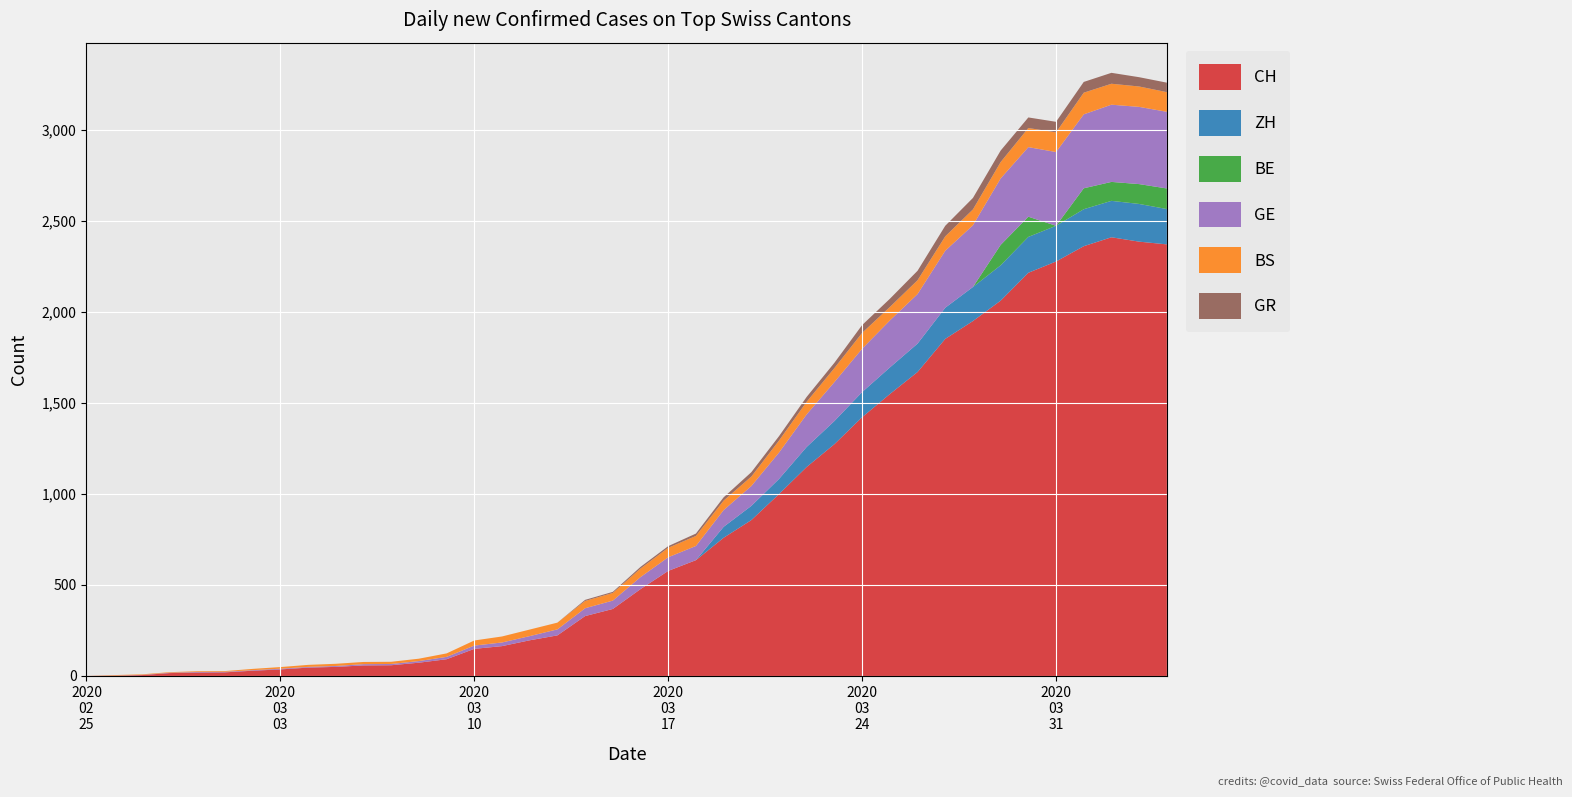

Reading left to right, transcribe all the data shown in this chart.

CH: 0=0	1=1	2=5	3=16	4=19	5=20	6=29	7=36	8=46	9=50	10=58	11=59	12=73	13=92	14=149	15=164	16=196	17=223	18=329	19=368	20=477	21=577	22=636	23=759	24=856	25=999	26=1148	27=1273	28=1421	29=1548	30=1669	31=1851	32=1949	33=2061	34=2214	35=2276	36=2360	37=2409	38=2385	39=2370
ZH: 0=0	1=0	2=0	3=0	4=0	5=0	6=0	7=0	8=0	9=0	10=0	11=0	12=0	13=0	14=0	15=0	16=0	17=0	18=0	19=0	20=0	21=0	22=0	23=60	24=78	25=83	26=110	27=127	28=138	29=146	30=156	31=171	32=187	33=194	34=197	35=196	36=203	37=200	38=207	39=194
BE: 0=0	1=0	2=0	3=0	4=0	5=0	6=0	7=0	8=0	9=0	10=0	11=0	12=0	13=0	14=0	15=0	16=0	17=0	18=0	19=0	20=0	21=0	22=0	23=0	24=0	25=0	26=0	27=0	28=0	29=0	30=0	31=0	32=0	33=112	34=111	35=0	36=115	37=104	38=109	39=113
GE: 0=0	1=1	2=1	3=2	4=3	5=3	6=3	7=4	8=4	9=5	10=7	11=7	12=9	13=13	14=18	15=20	16=23	17=33	18=43	19=46	20=66	21=75	22=78	23=92	24=109	25=145	26=179	27=214	28=238	29=258	30=272	31=313	32=339	33=365	34=382	35=405	36=406	37=424	38=424	39=421
BS: 0=0	1=3	2=3	3=3	4=4	5=4	6=7	7=9	8=11	9=12	10=12	11=12	12=13	13=19	14=28	15=33	16=36	17=37	18=40	19=42	20=47	21=52	22=55	23=52	24=52	25=66	26=69	27=77	28=87	29=74	30=76	31=79	32=87	33=90	34=105	35=108	36=119	37=115	38=112	39=108
GR: 0=0	1=0	2=0	3=0	4=0	5=0	6=0	7=0	8=0	9=0	10=0	11=0	12=0	13=0	14=0	15=0	16=0	17=0	18=6	19=6	20=9	21=9	22=13	23=18	24=24	25=24	26=27	27=29	28=43	29=45	30=52	31=58	32=63	33=63	34=58	35=58	36=59	37=60	38=51	39=52